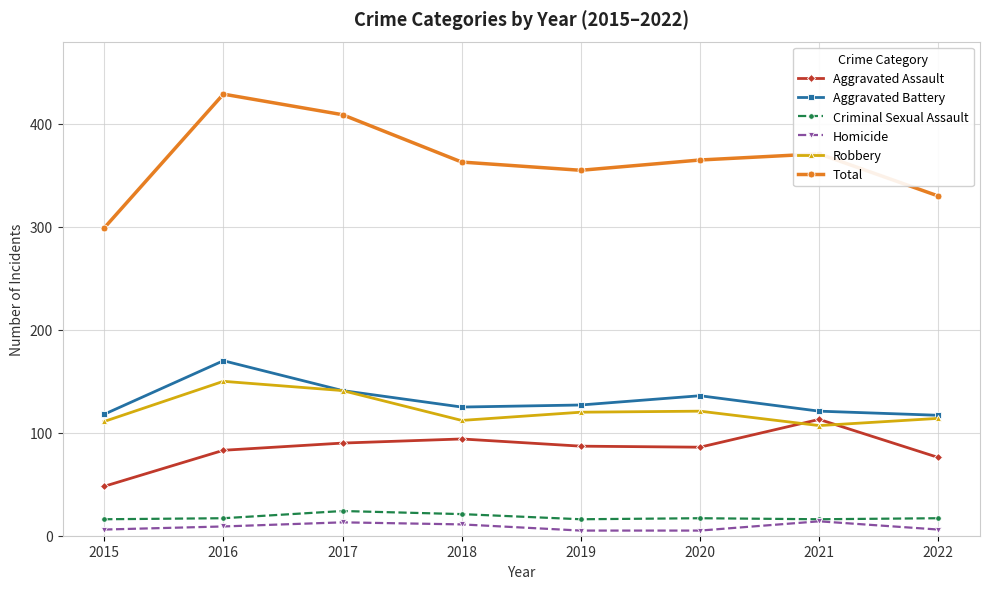

True or false: Total has more than 1 interior local peaks.

True